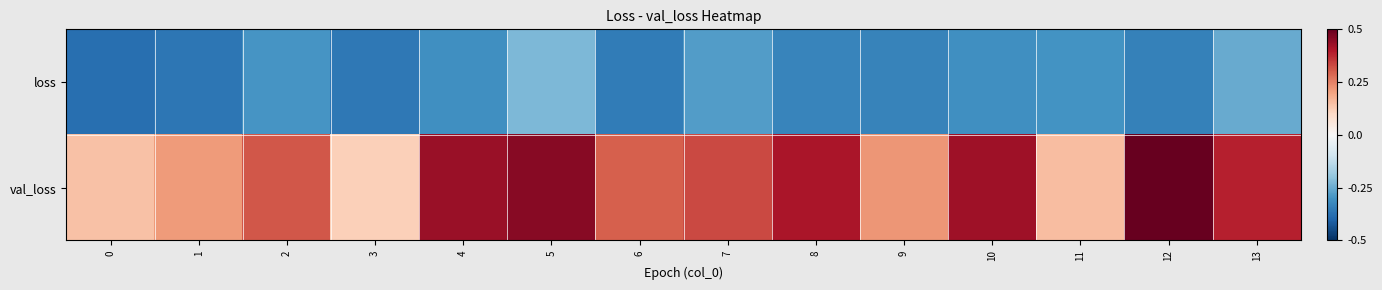

What is the difference between the highest and lowest values at 12?

0.8